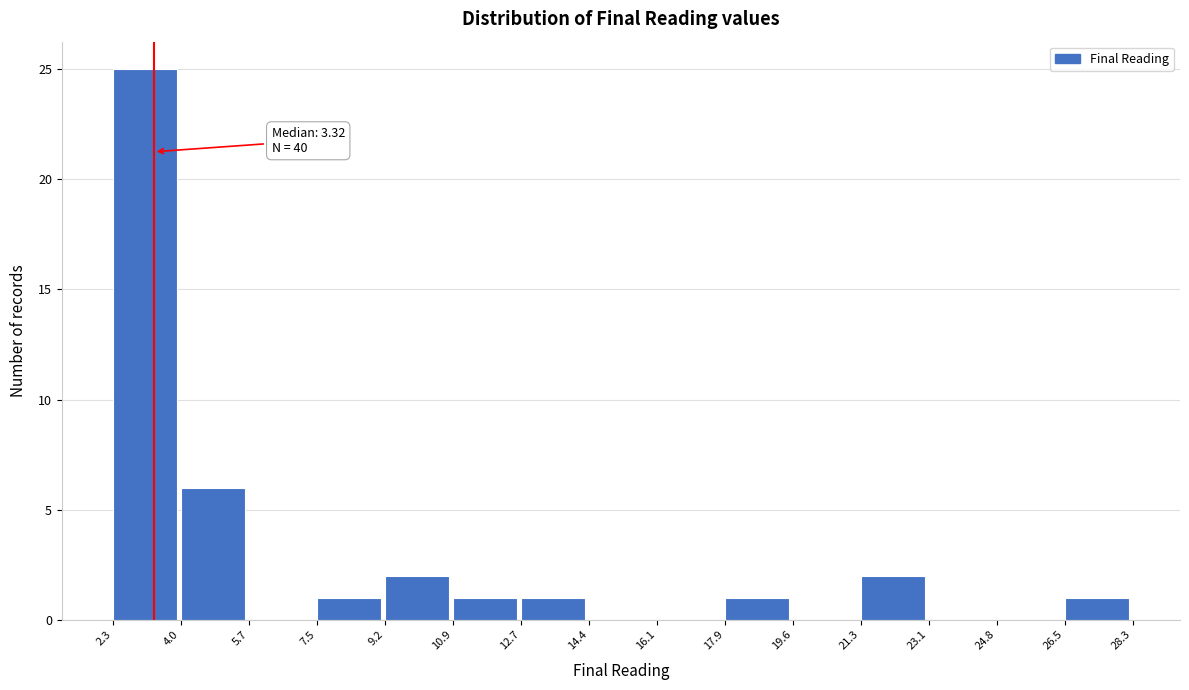

Over which range of the x-axis is the bar tallest?

2.3 to 4.0